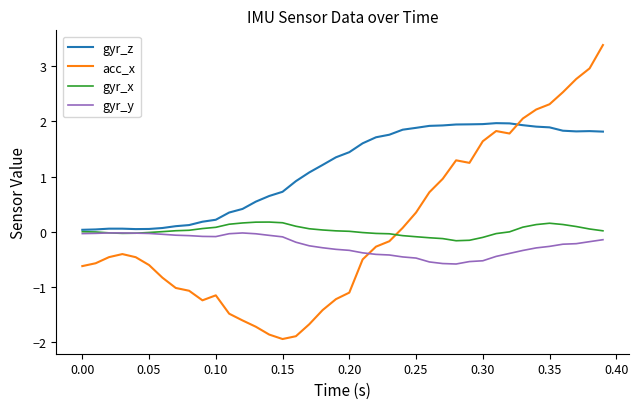

Which series has the largest range (max minus min)?

acc_x